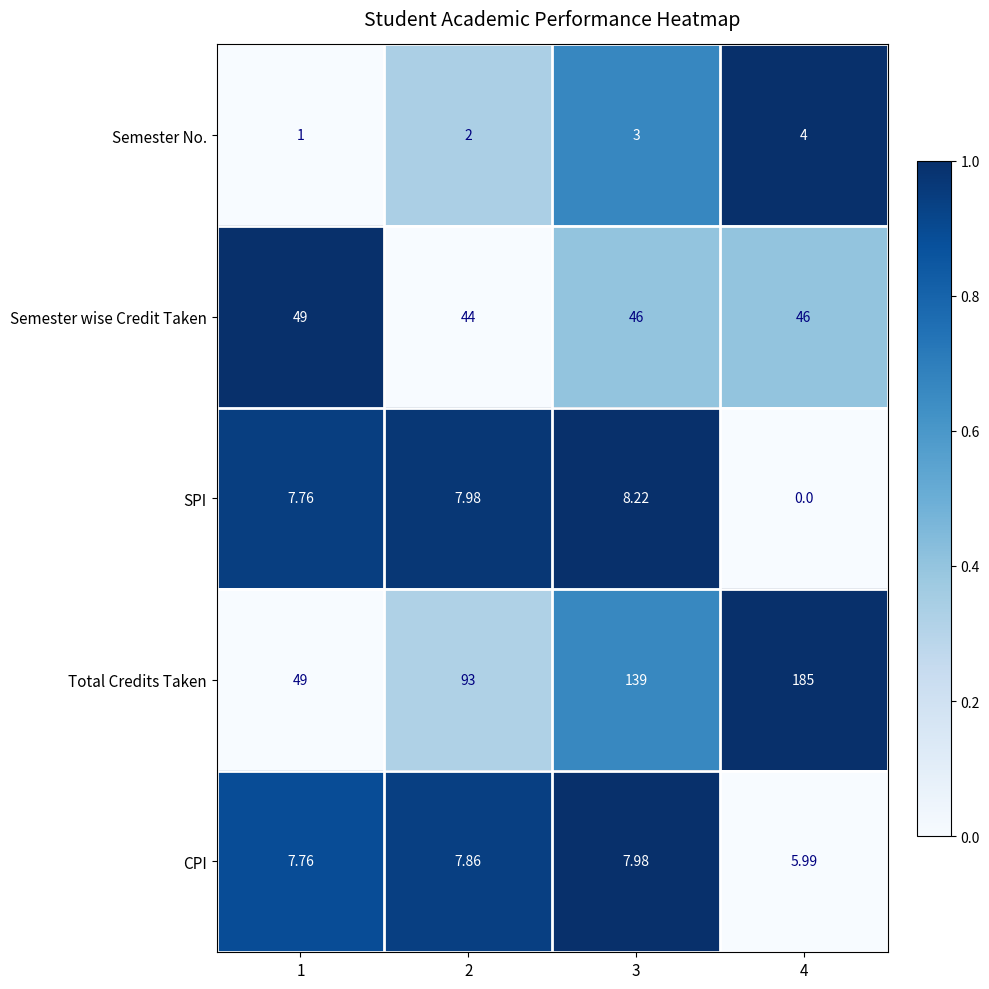

What is the total value across all series at 2?

154.8